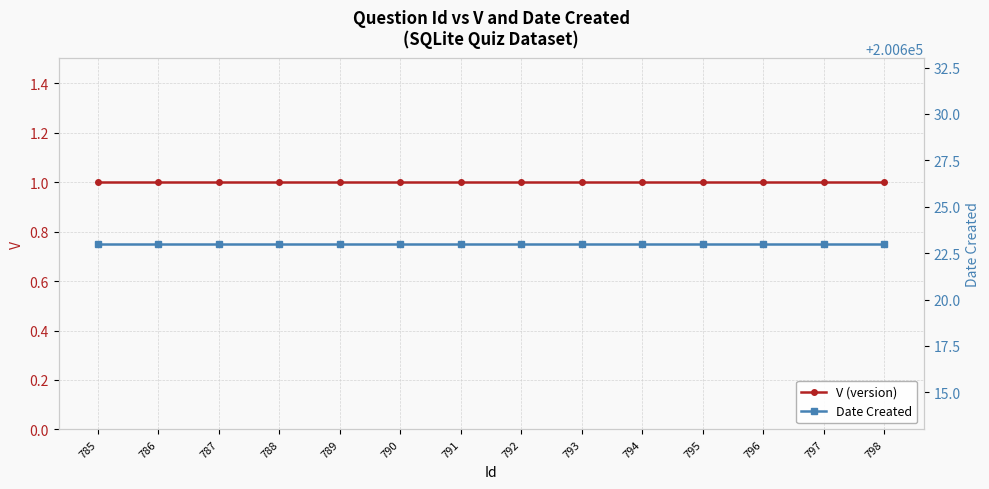

What is the smallest value displayed?

1